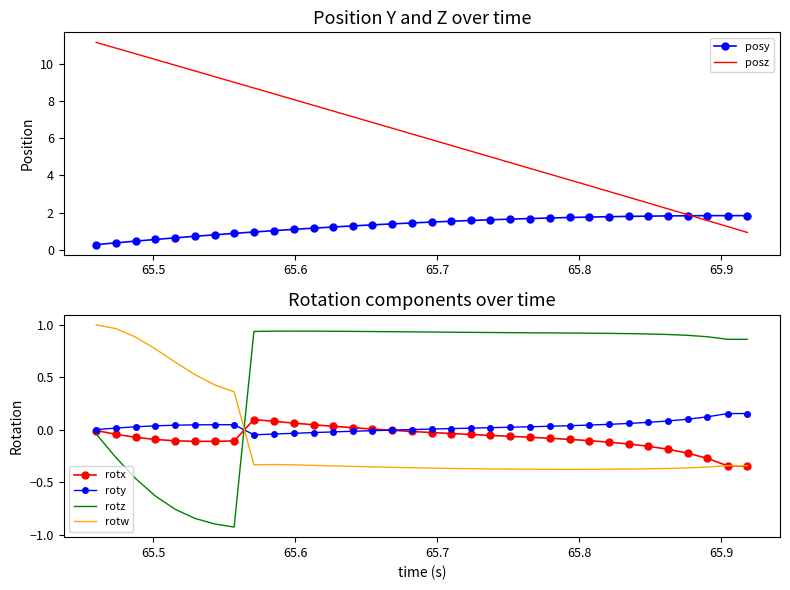

True or false: rotx and posz cross at least once.

False